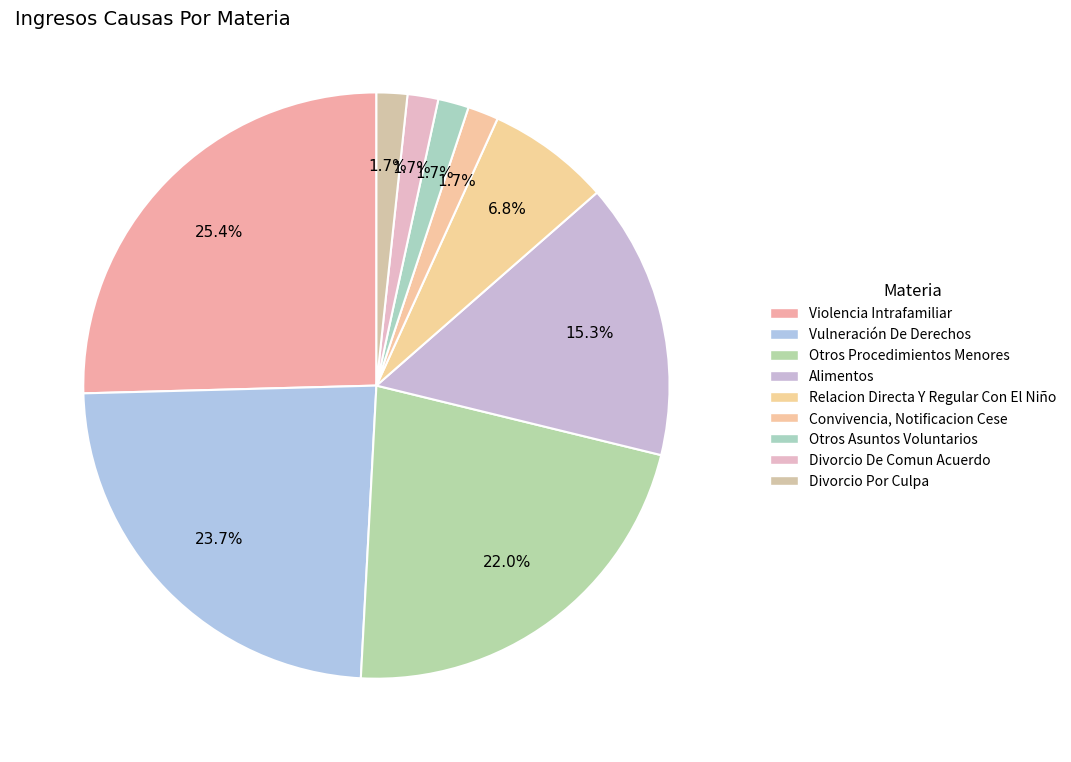

What percentage do Vulneración De Derechos and Otros Asuntos Voluntarios together represent?

25.4%